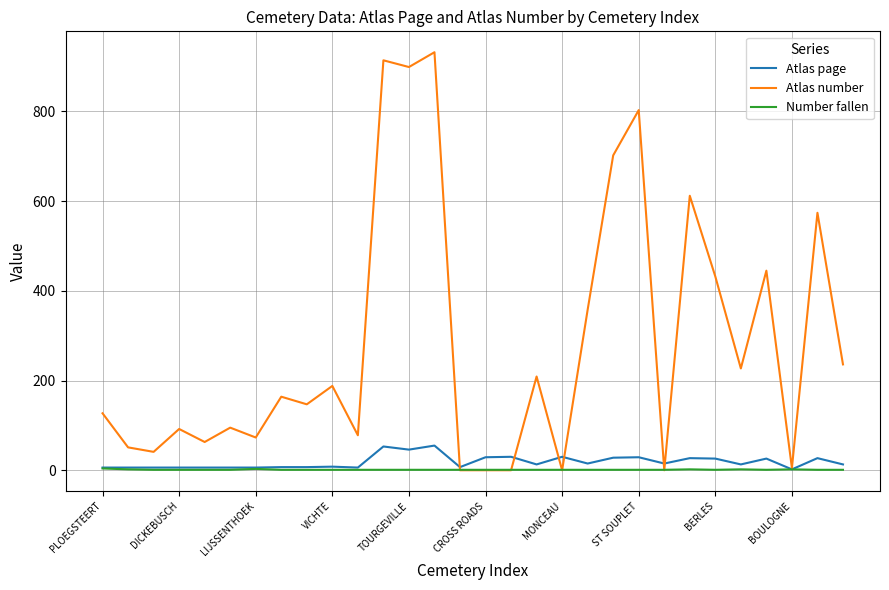

Which series has the largest total across all categories?

Atlas number